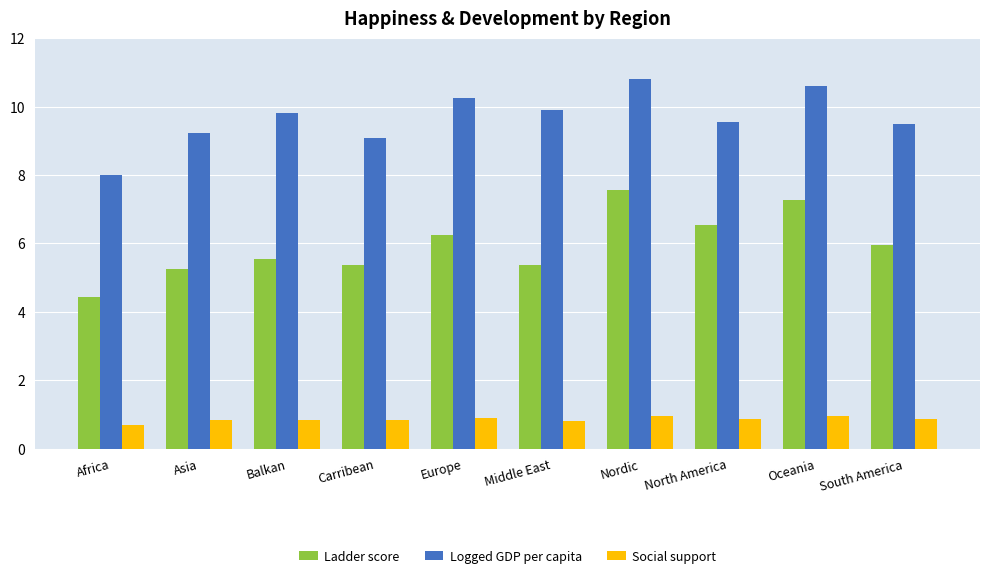

Which label corresponds to the smallest value in the chart?

Africa